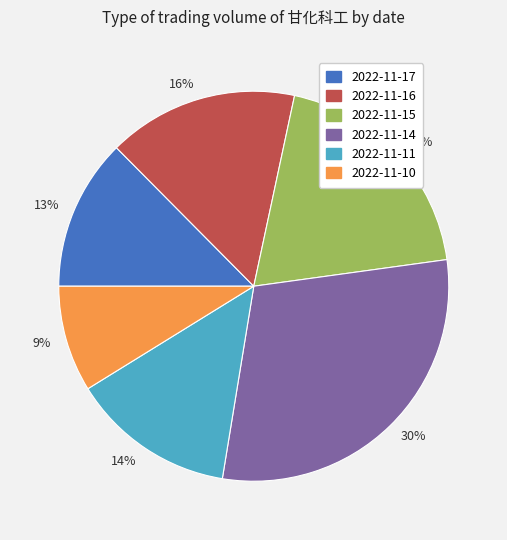

Which category has the smallest portion of the pie?

2022-11-10